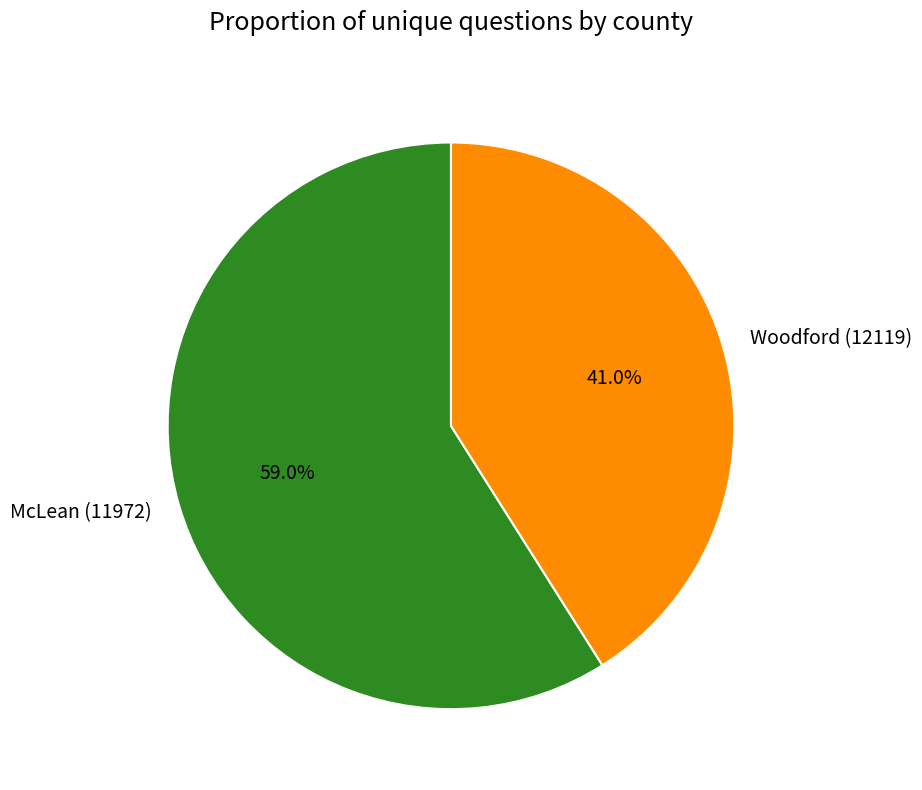

Which slice is the smallest?

Woodford (12119)